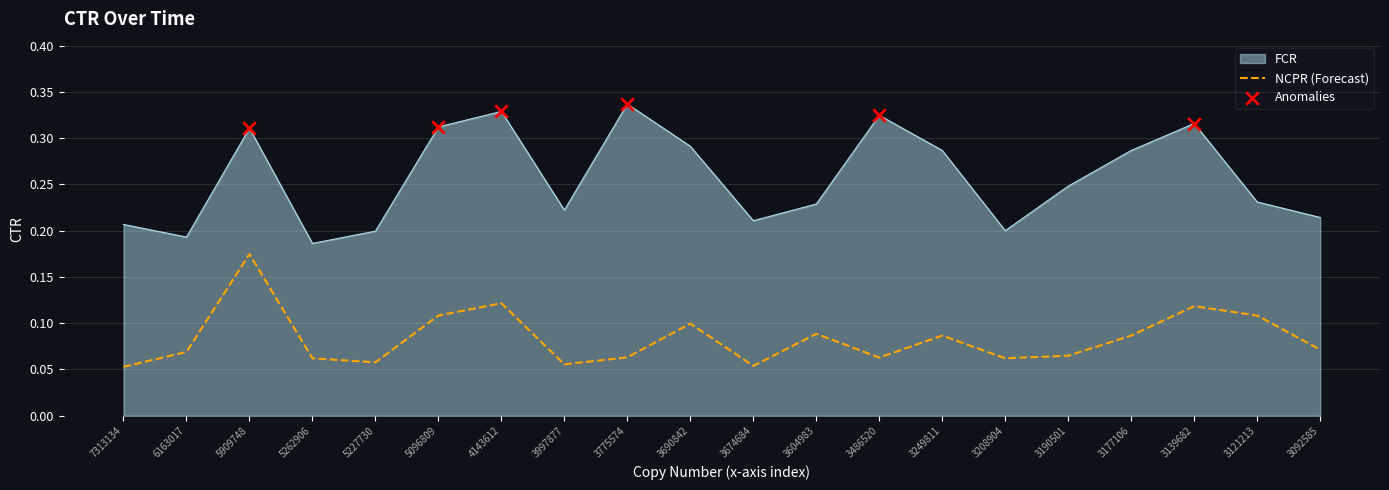

Between 3997877 and 3139682, which series saw the biggest shift?

FCR